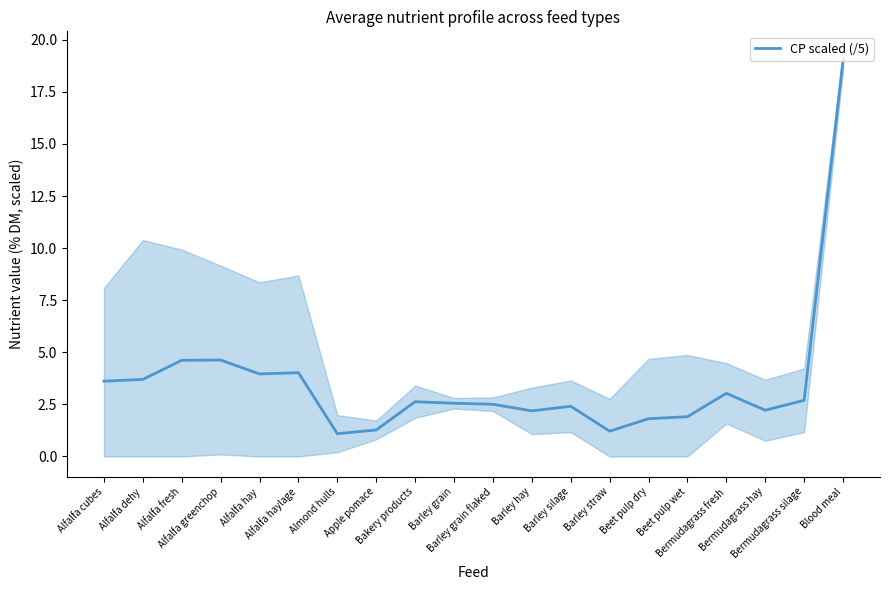

Is it true that the value at Beet pulp wet is 0.8?

False